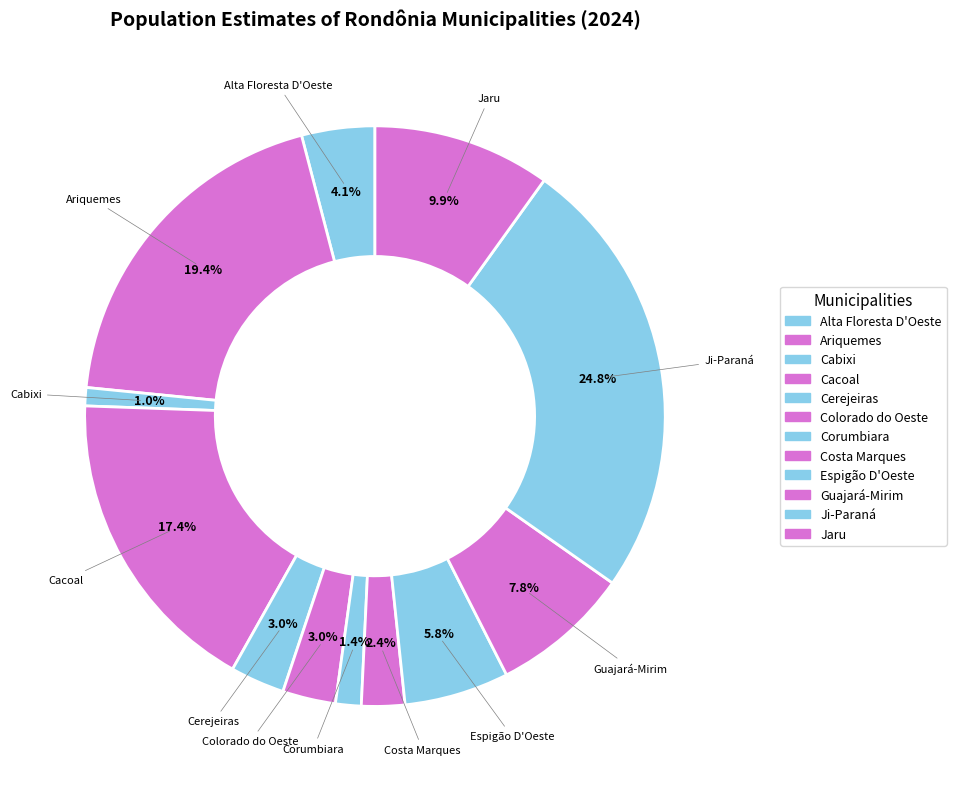

Is it true that Colorado do Oeste is 3% of the pie?

True